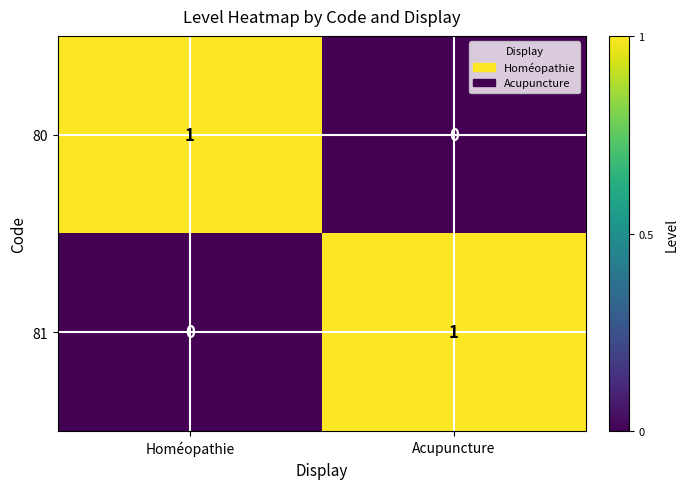

Reading left to right, what are all the values shown in this chart?

80: Homéopathie=1	Acupuncture=0
81: Homéopathie=0	Acupuncture=1